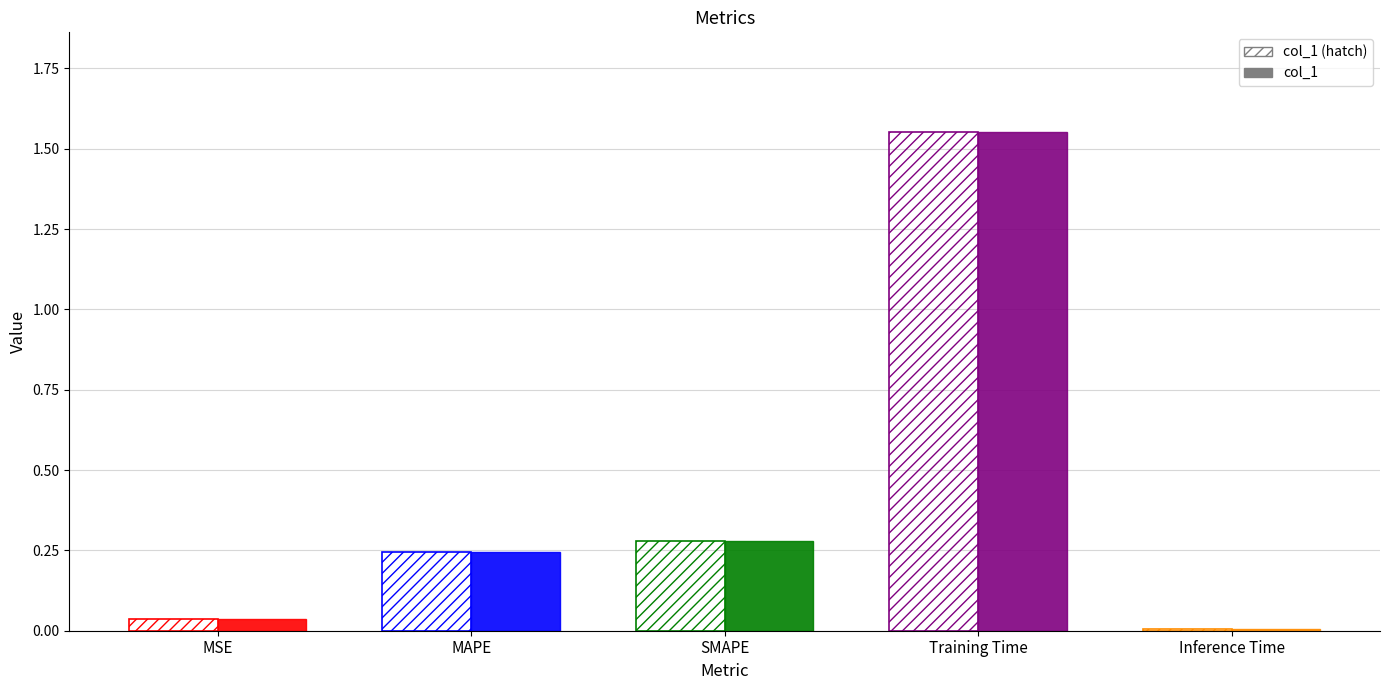

How many bars are there in each group?

2